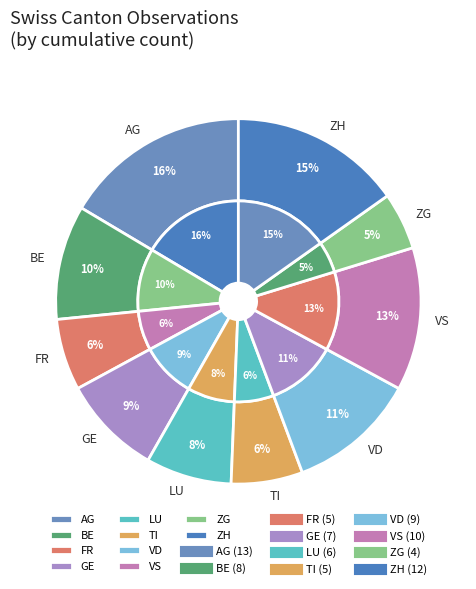

What is the change in value from VD to ZH?

+3